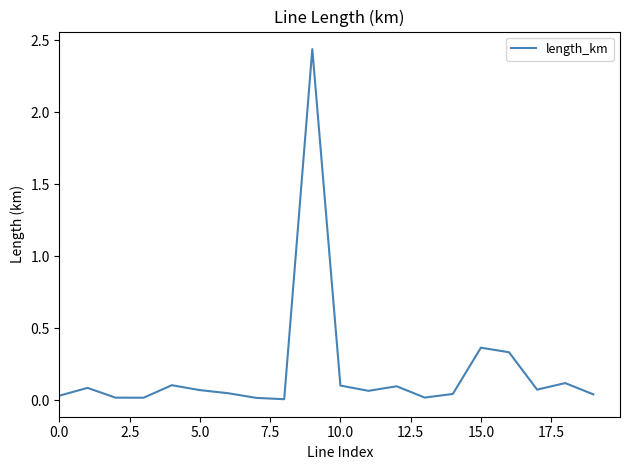

Does the chart have visible grid lines?

No